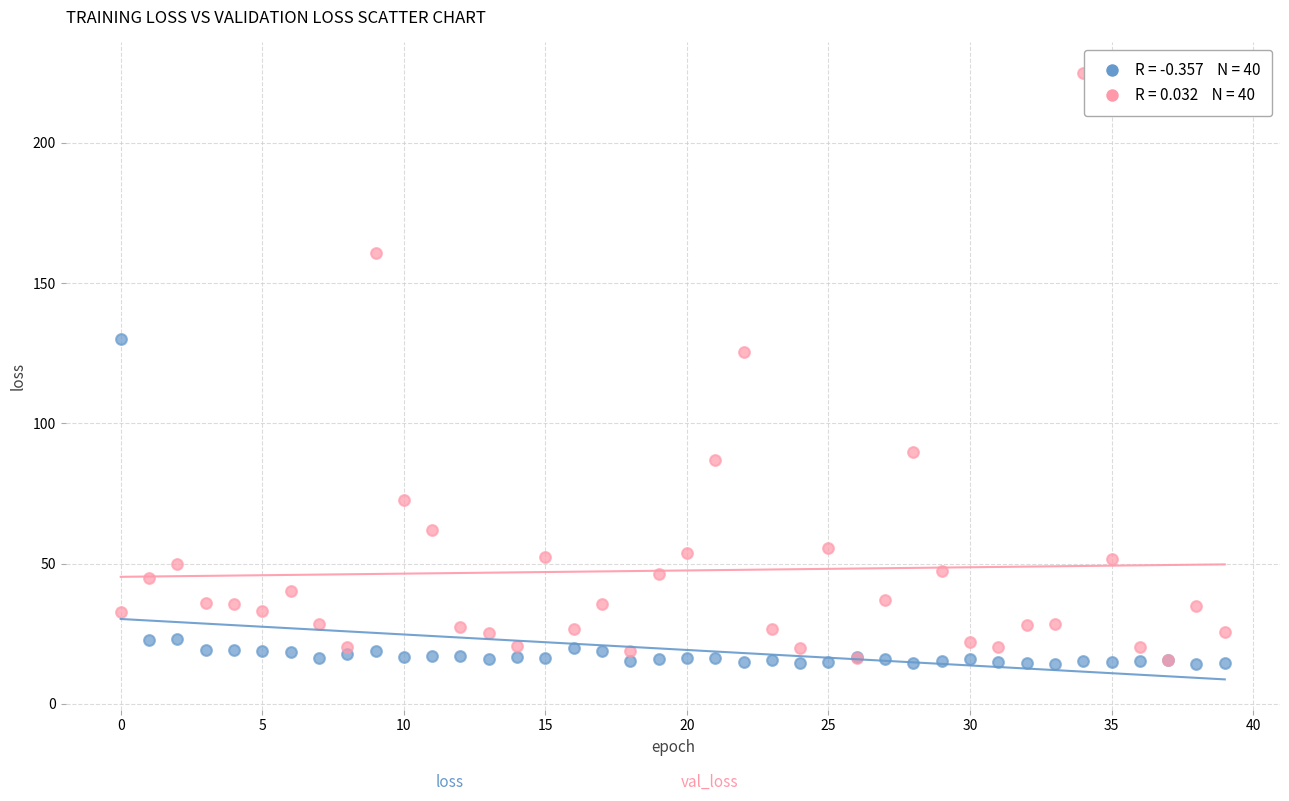

Across all series, what Y value is closest to 119?

125.5